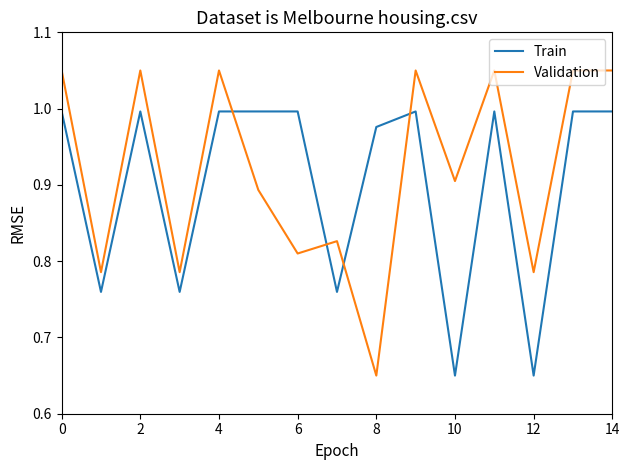

Is this an area chart (filled region under the line)?

No